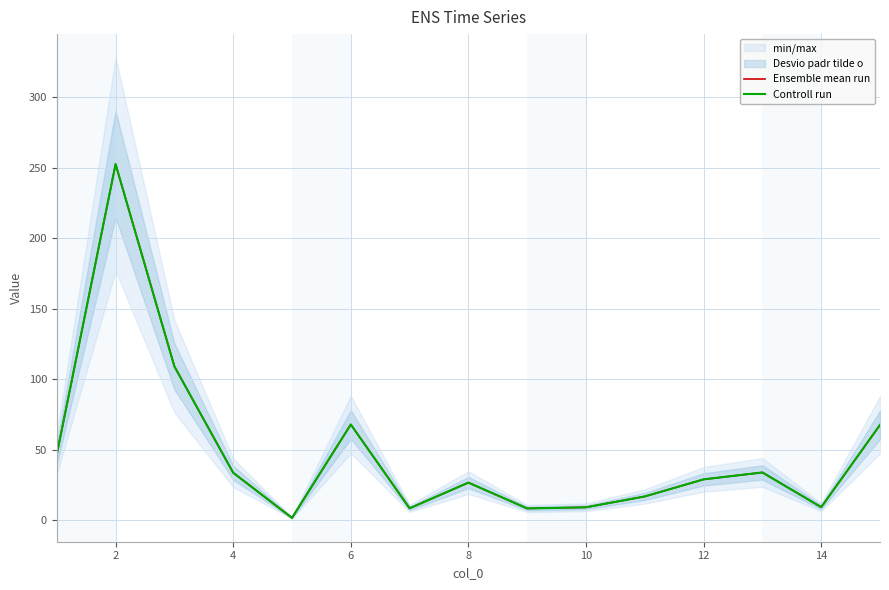

What is the highest value of the Ensemble mean run series?

252.6